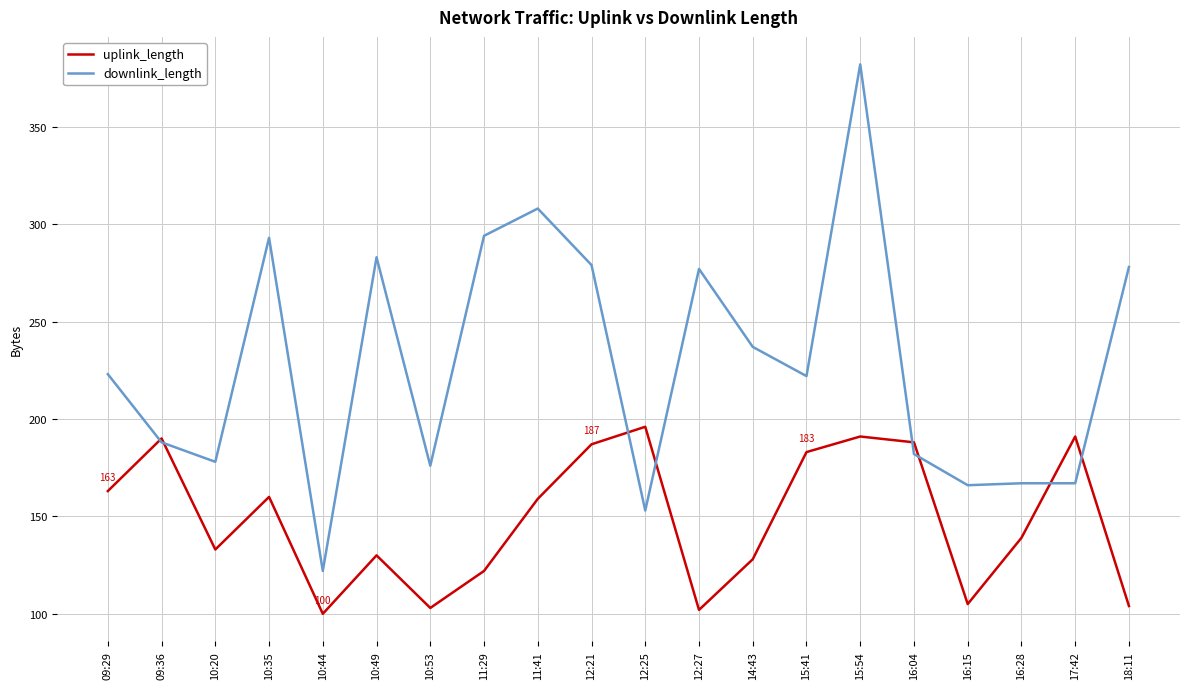

Between 10:49 and 10:53, which series saw the biggest shift?

downlink_length